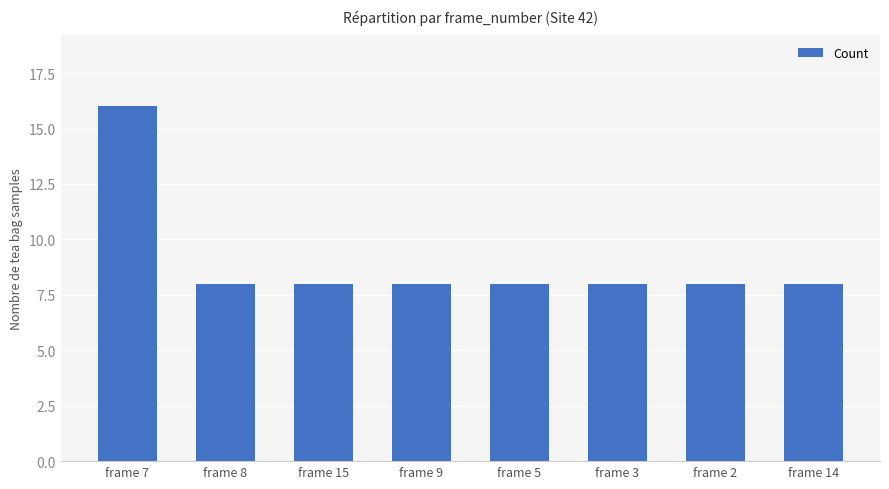

What is the ratio of the value at frame 5 to the value at frame 9?

1.0